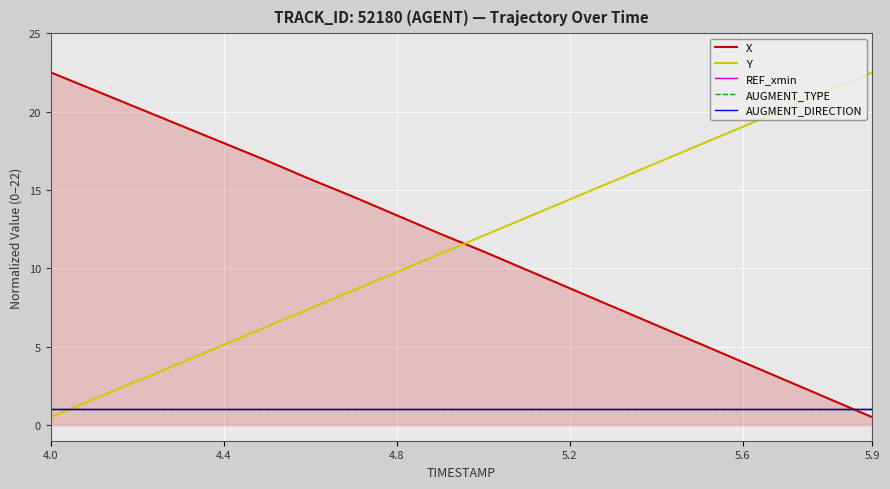

Is this an area chart (filled region under the line)?

Yes